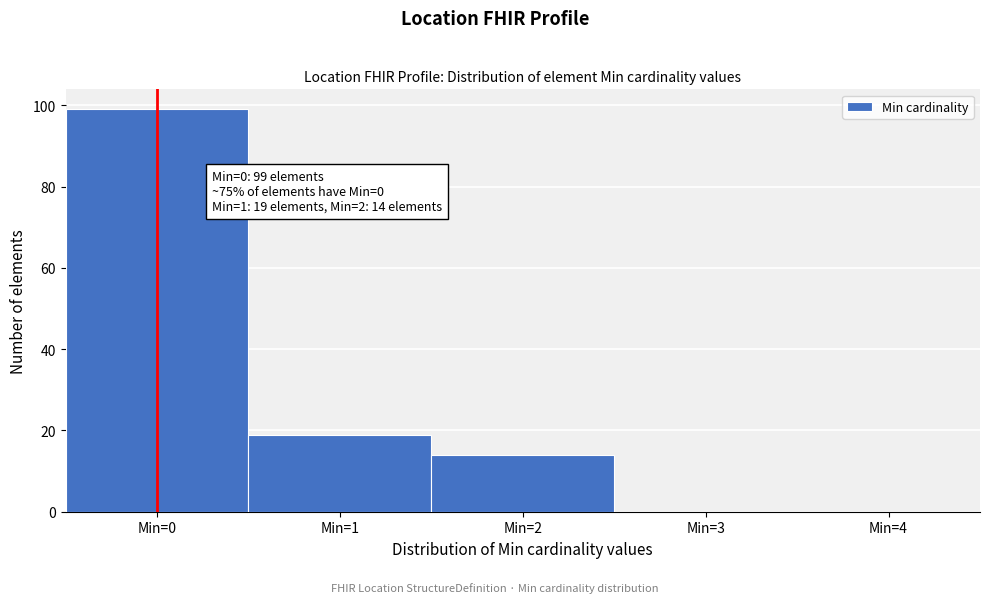

Reading left to right, list all the values displayed in this chart.

Min=0=99	Min=1=19	Min=2=14	Min=3=0	Min=4=0